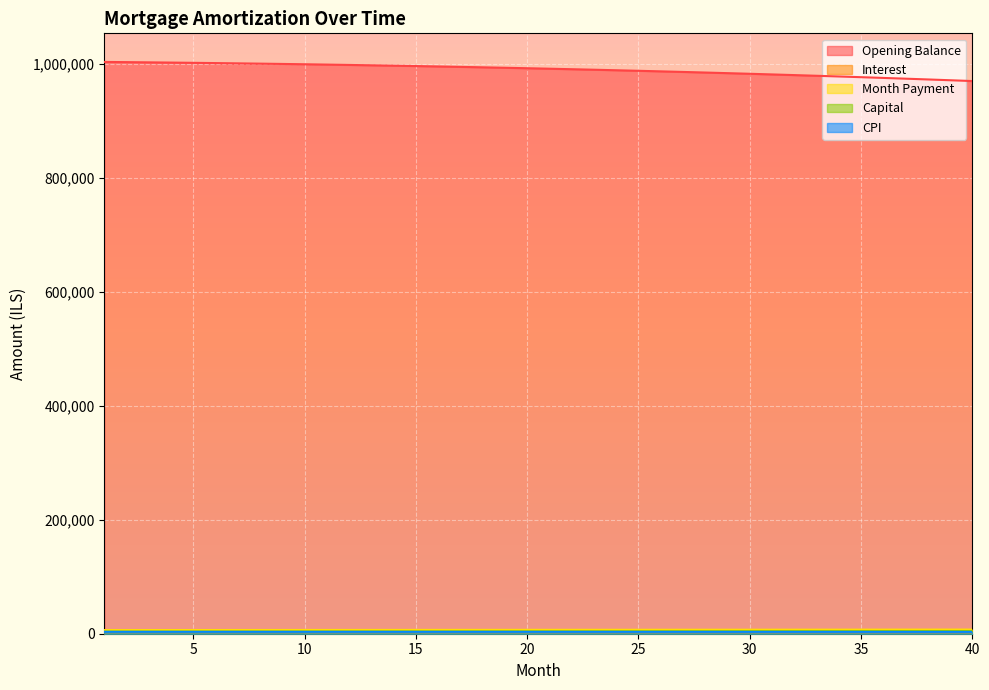

What is the maximum value for opening_balance?

1003333.3